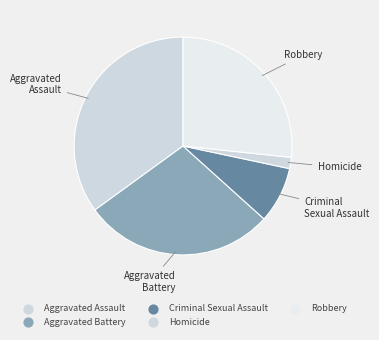

Rank the categories by value from highest to lowest.

Aggravated Assault, Aggravated Battery, Robbery, Criminal Sexual Assault, Homicide